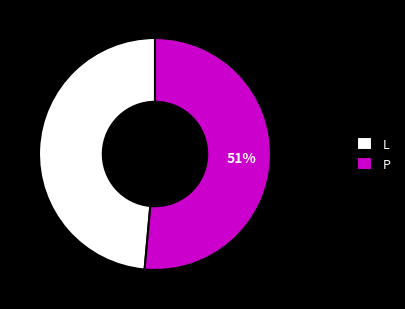

True or false: P accounts for 59% of the total.

False